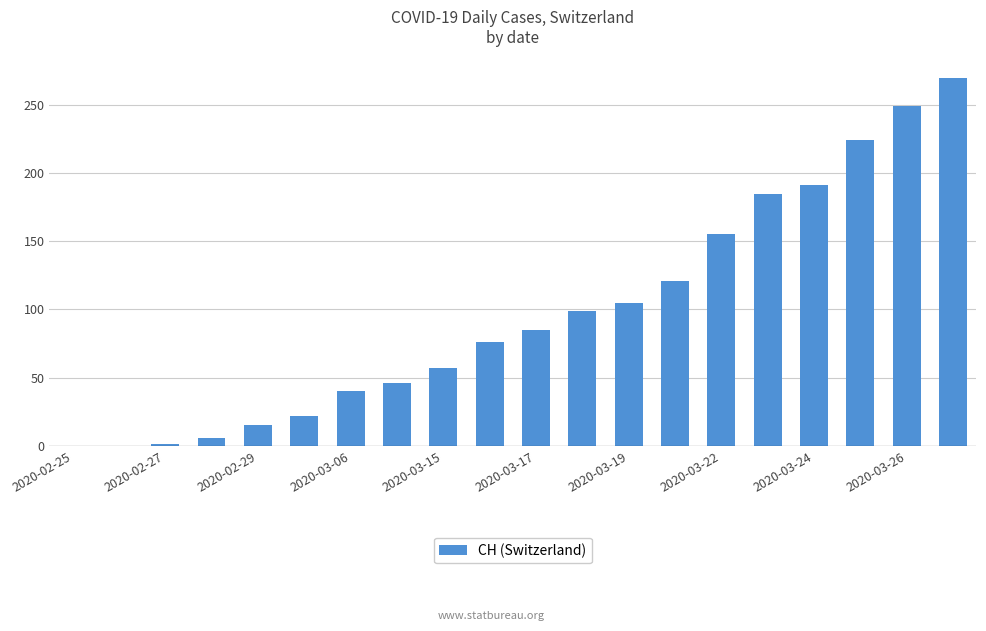

What is the average value?

97